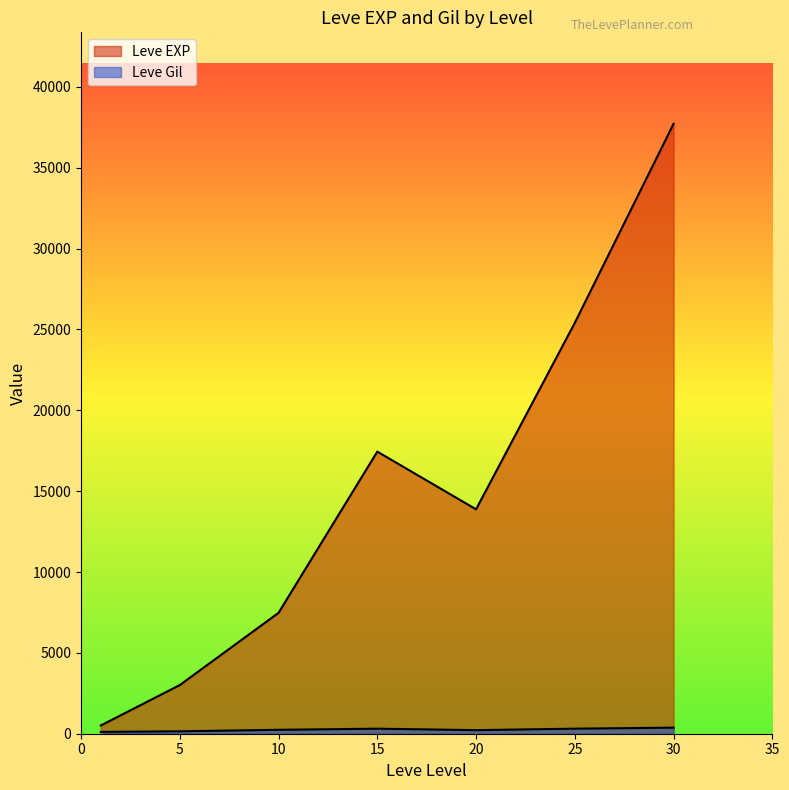

Does the chart display data point markers on the line(s)?

No